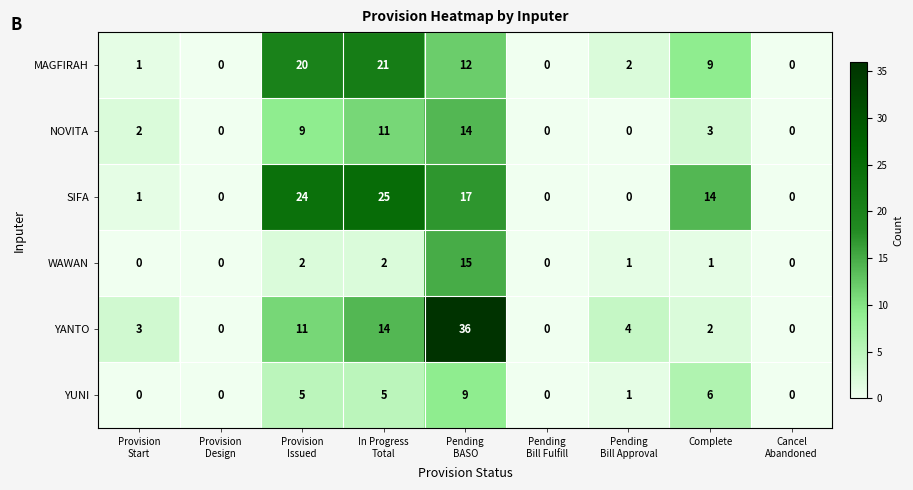

At how many categories does at least one series exceed 28?

1